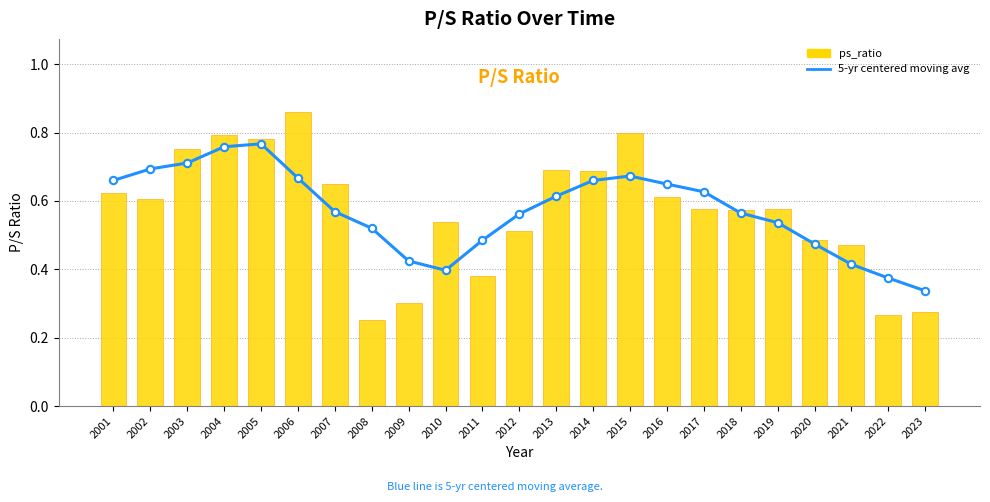

Which series has the largest total across all categories?

5-yr centered moving avg